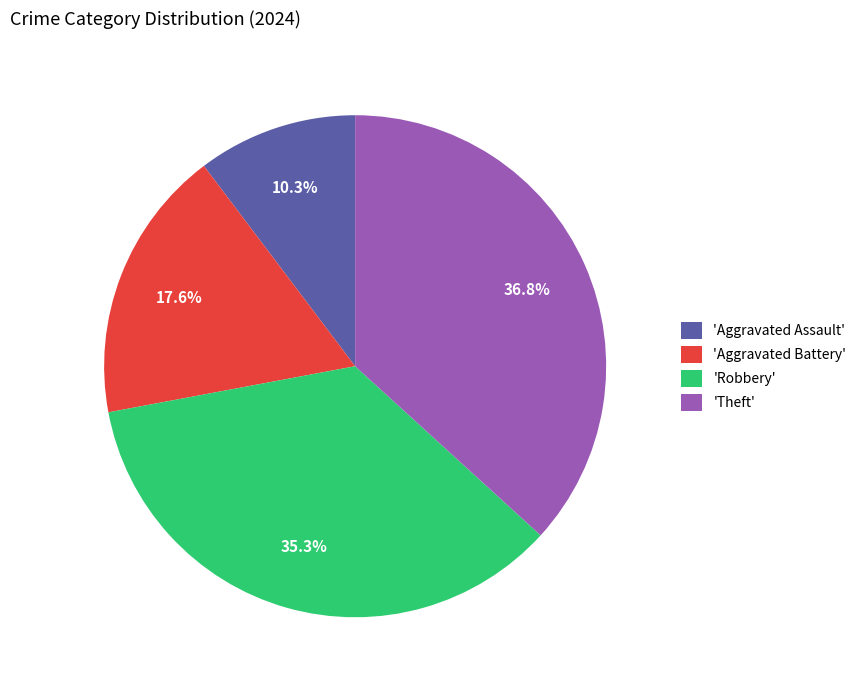

Which has a higher value, 'Robbery' or 'Aggravated Assault'?

'Robbery'